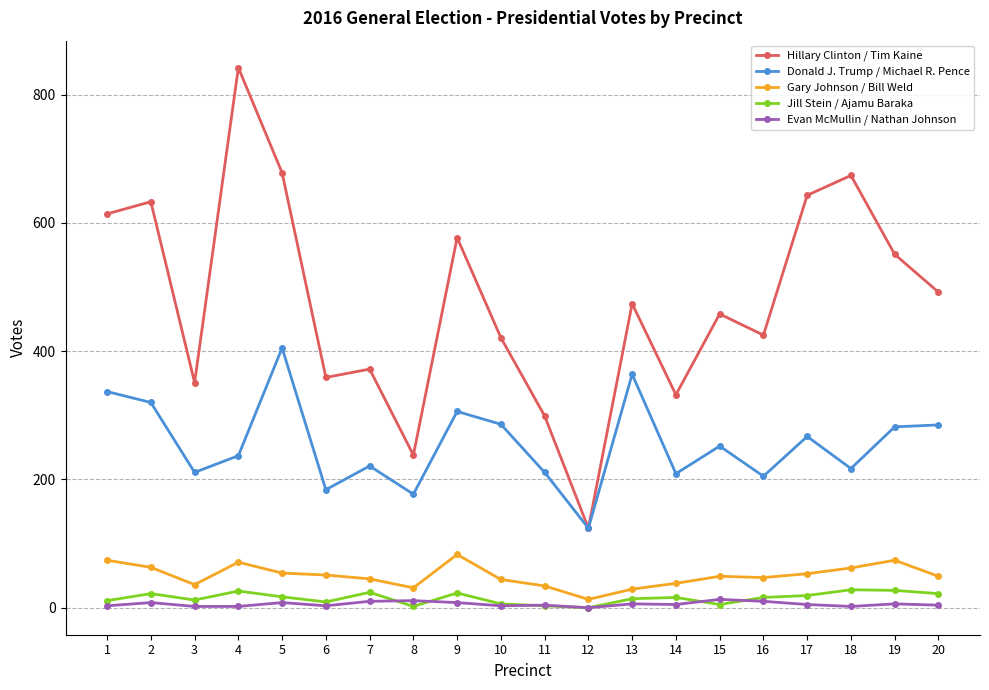

Between 6 and 7, which series saw the biggest shift?

Donald J. Trump / Michael R. Pence